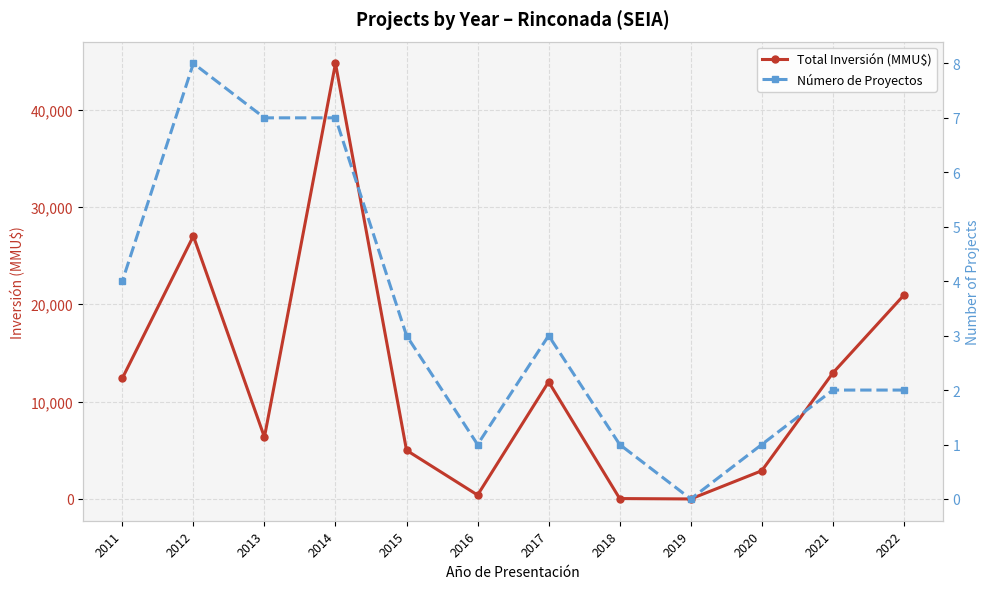

True or false: Total Inversión (MMU$) and Número de Proyectos cross at least once.

False